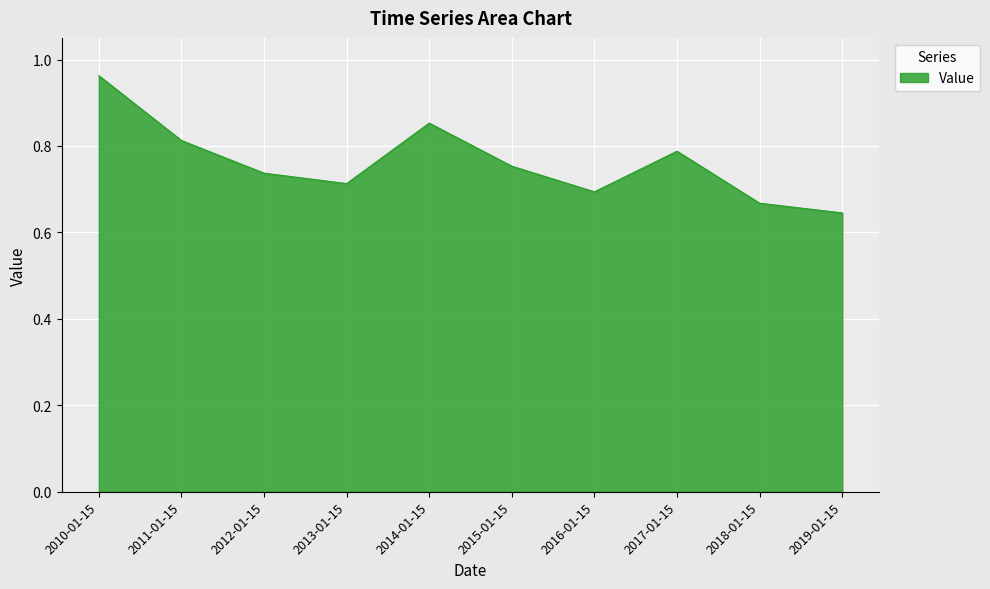

Rank the categories by value from highest to lowest.

2010-01-15, 2014-01-15, 2011-01-15, 2017-01-15, 2015-01-15, 2012-01-15, 2013-01-15, 2016-01-15, 2018-01-15, 2019-01-15